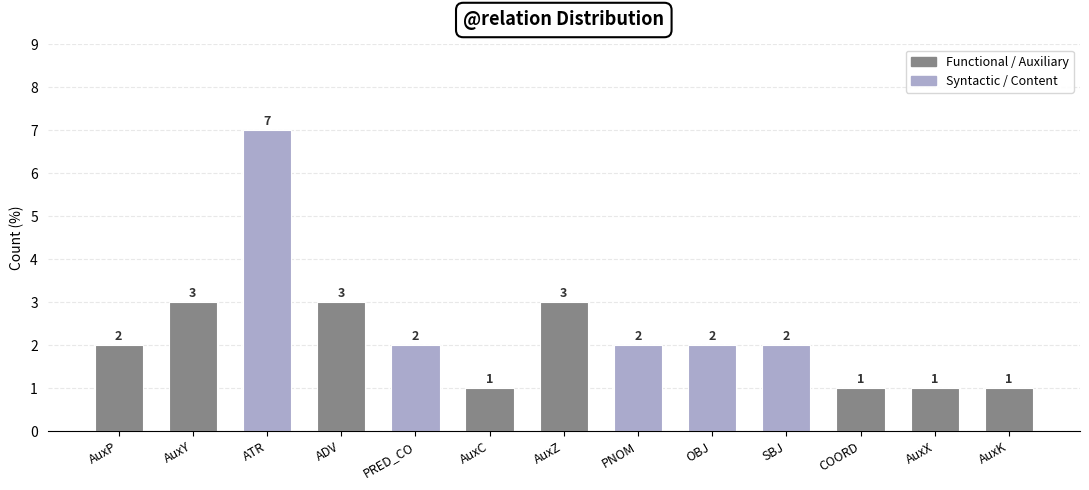

How many data points are less than 2?

4